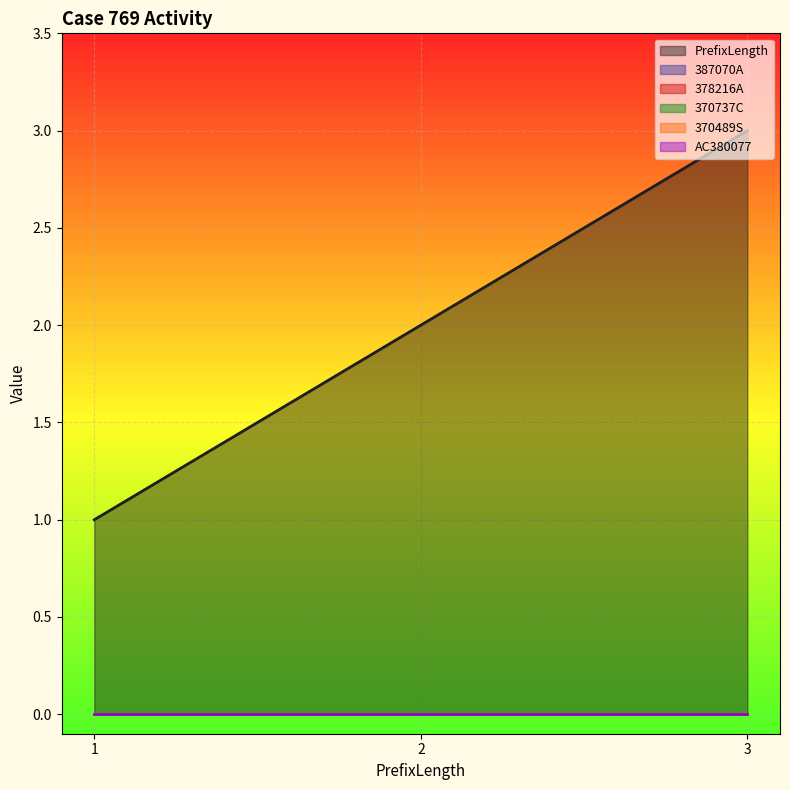

What is the total value across all series at 2?

2